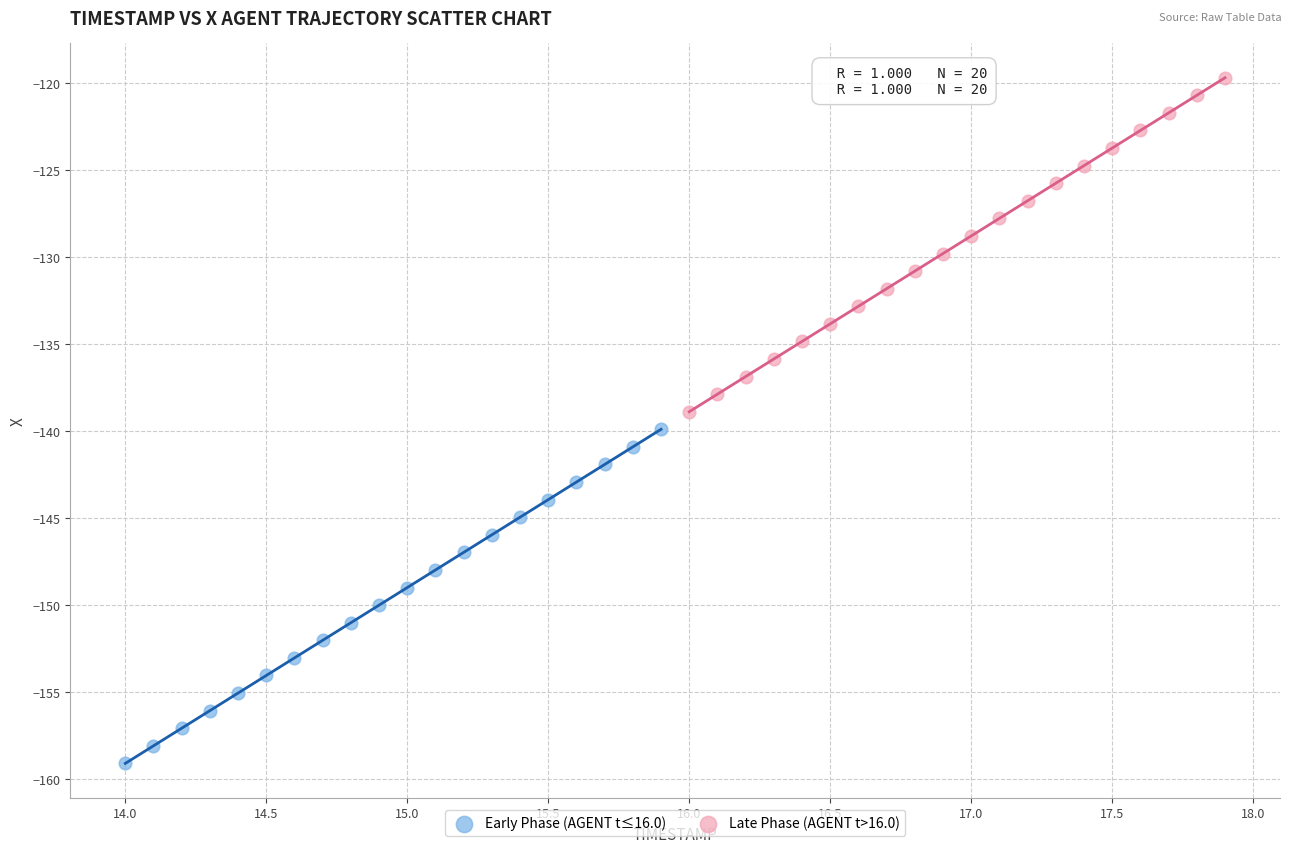

Which series has the largest Y range (max minus min)?

Early Phase (AGENT t≤16.0)